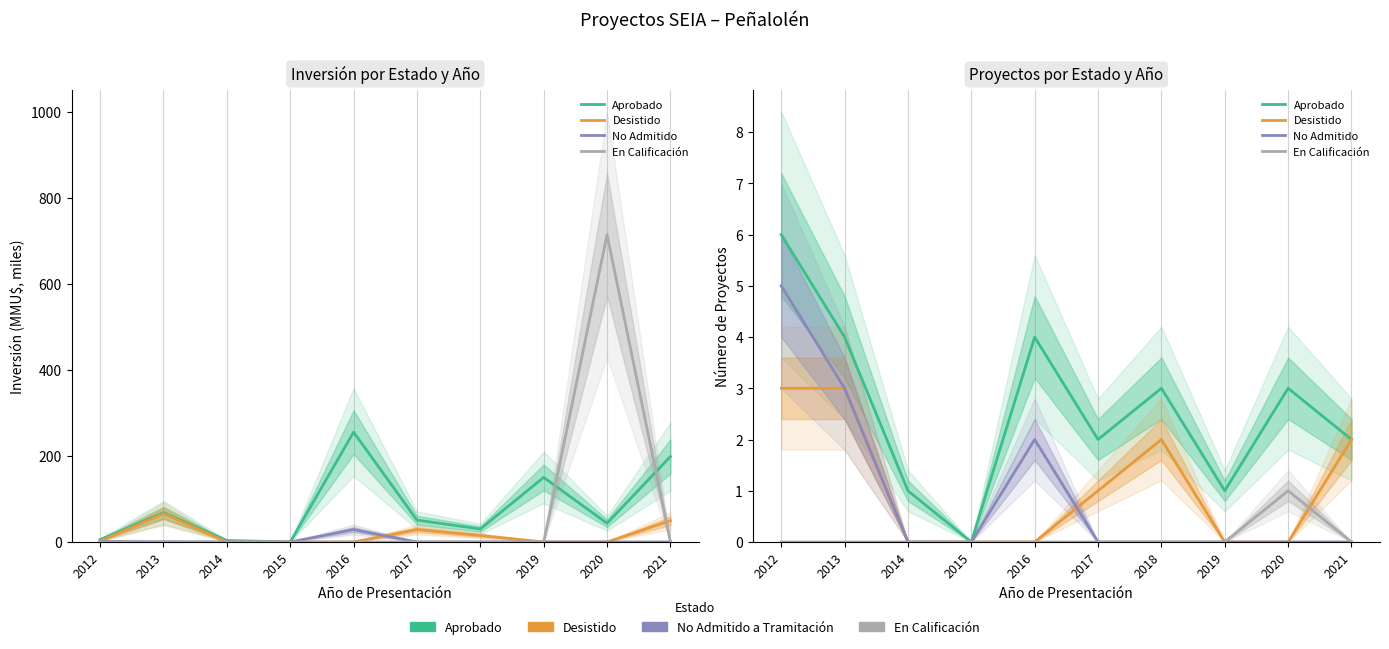

Count the Desistido values in the range 0 to 2.

8